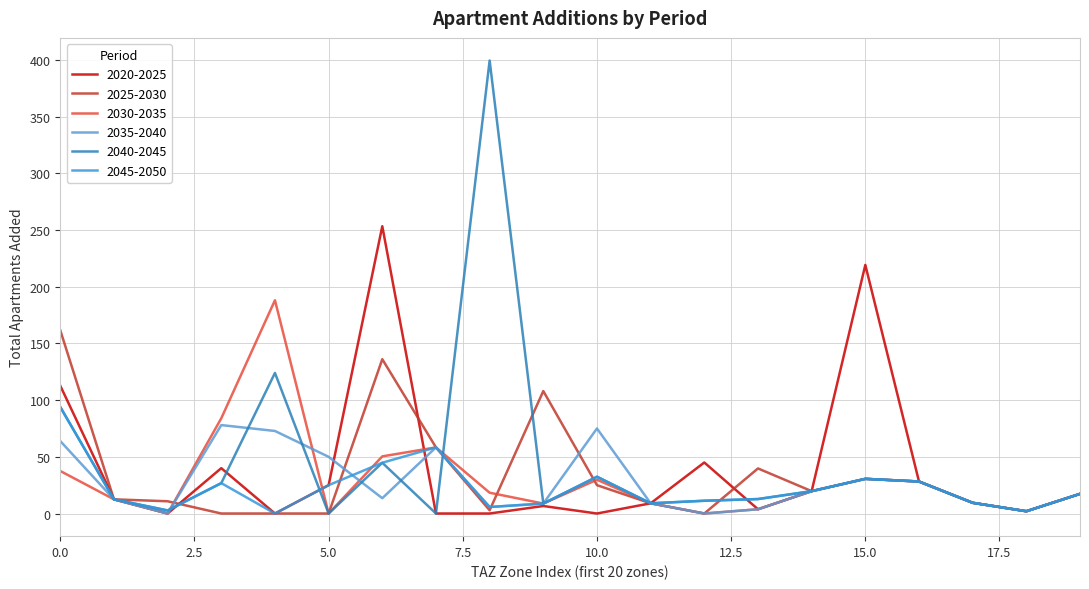

Does the chart display data point markers on the line(s)?

No